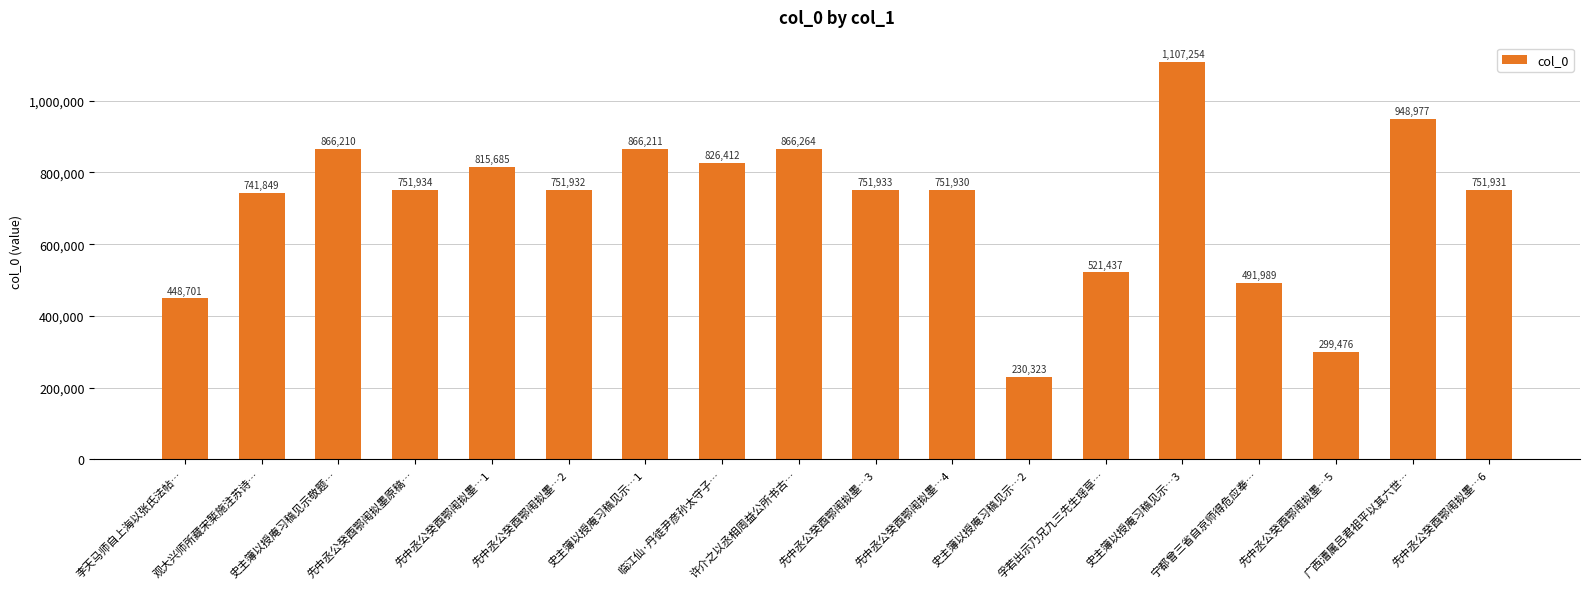

Which label corresponds to the smallest value in the chart?

史主簿以授庵习稿见示…2